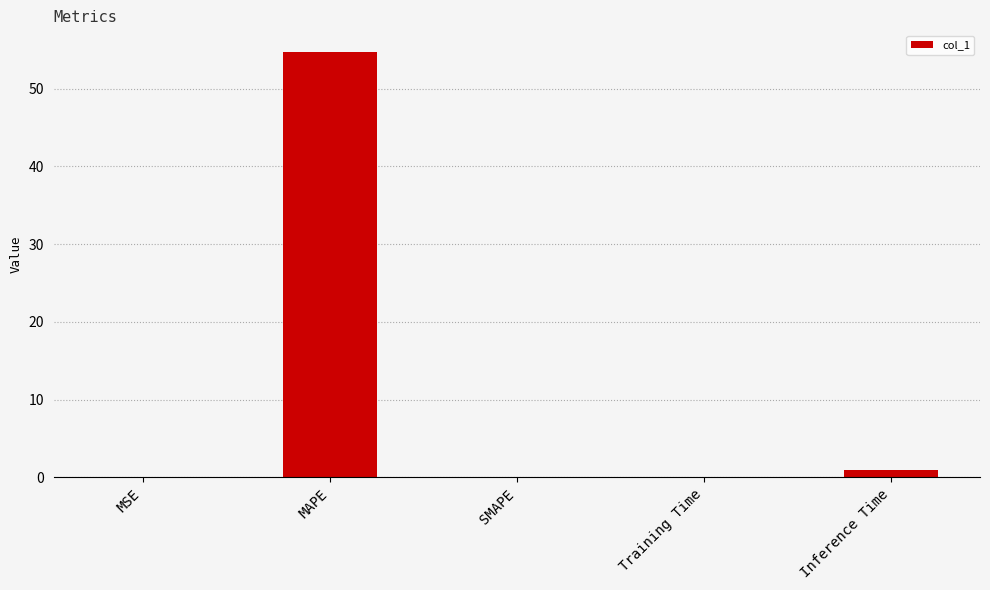

Is it true that the value at SMAPE is 0.0?

True